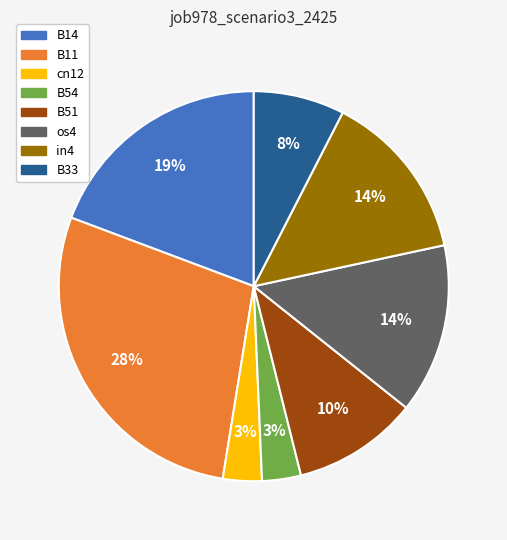

What percentage is the cn12 slice, to the nearest percent?

3%